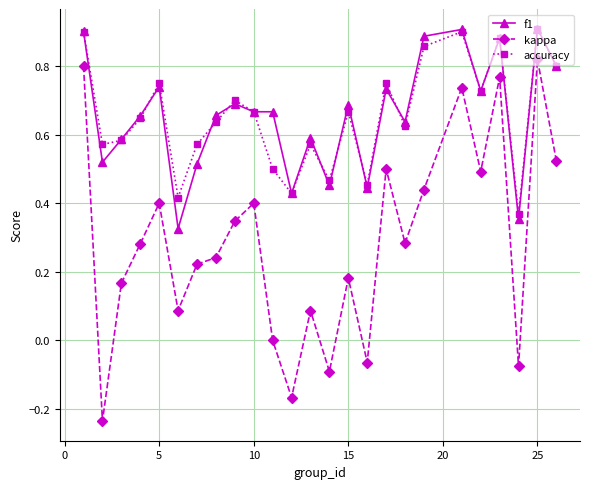

True or false: kappa and f1 cross at least once.

False